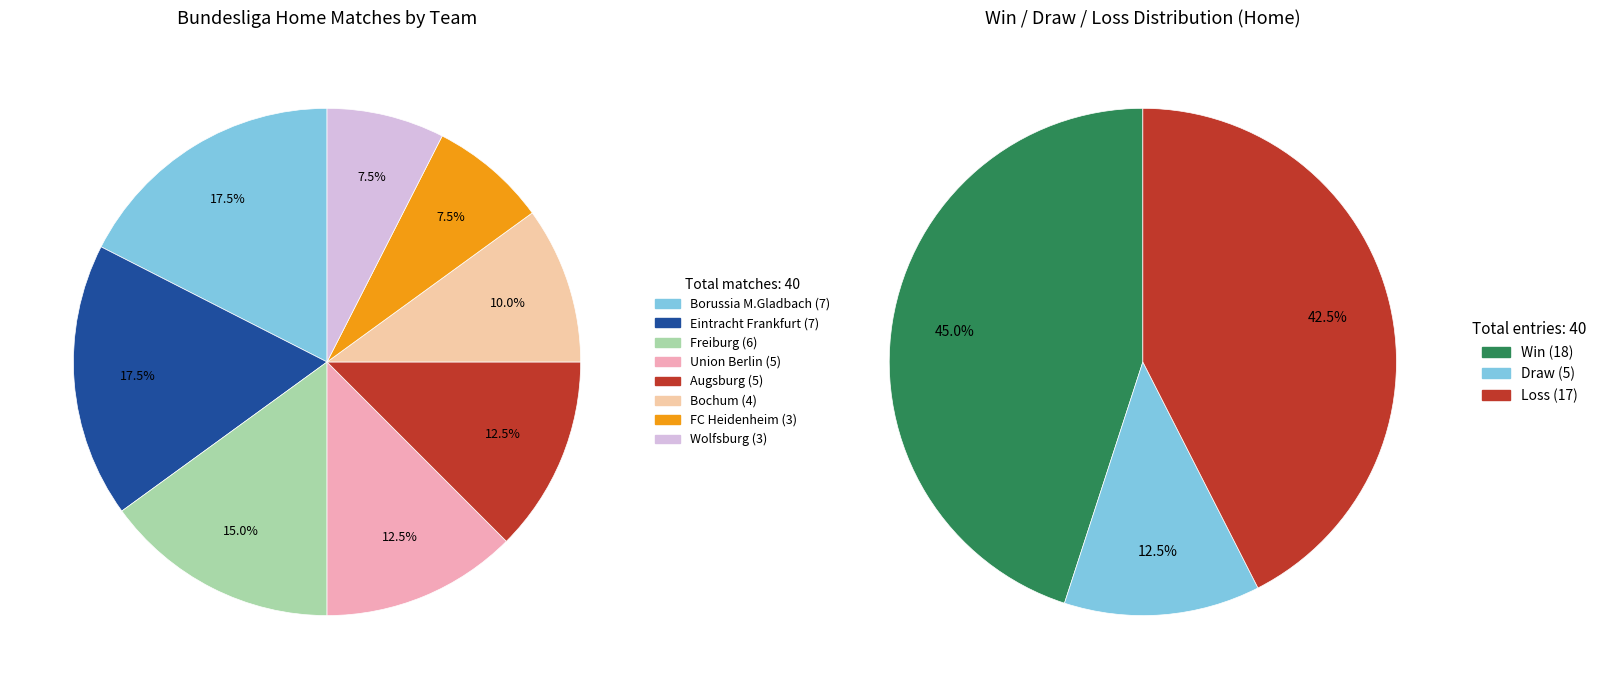

Does Union Berlin represent more than half of the total?

No